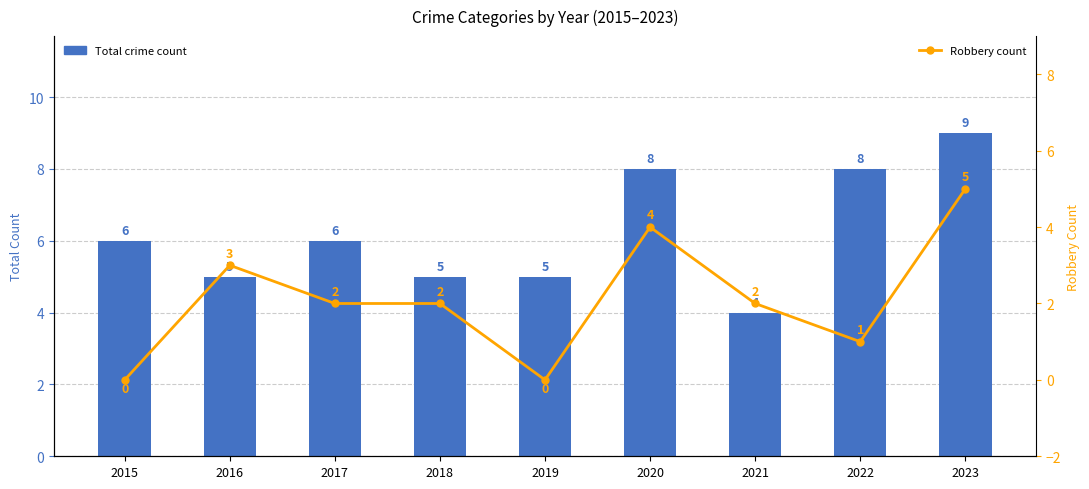

Which label corresponds to the largest value in the chart?

2023